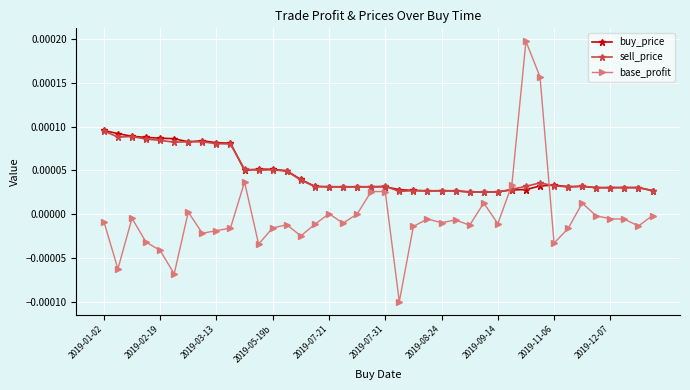

True or false: sell_price and base_profit intersect in this chart.

True